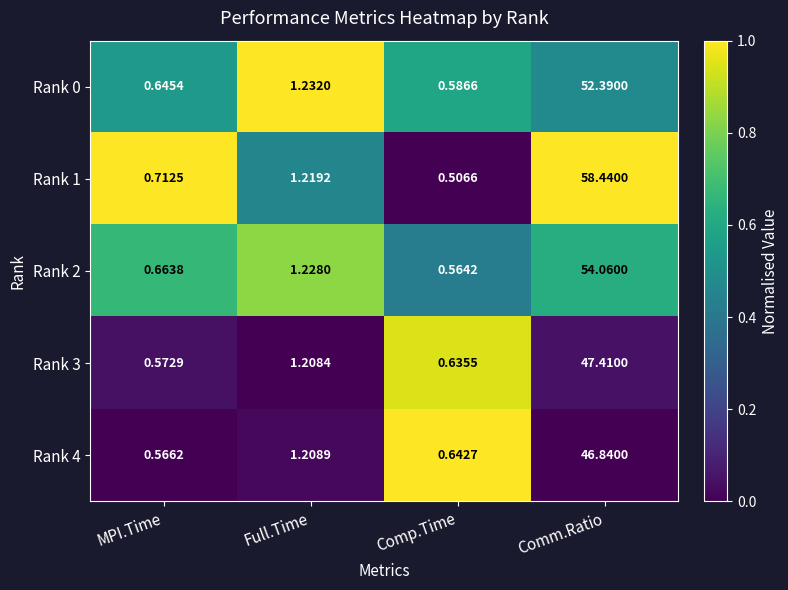

Where is Rank 1 nearest to the value 29?

Full.Time